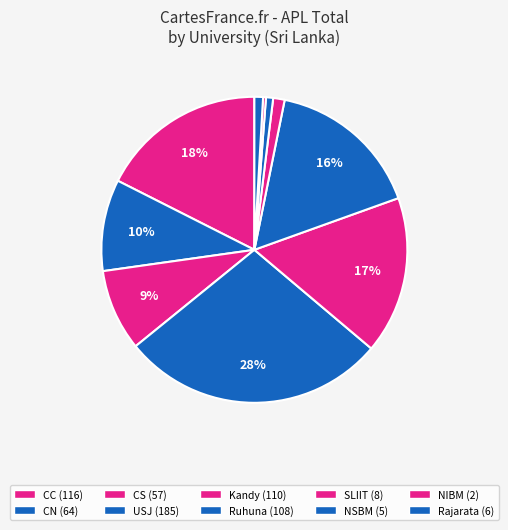

Which slice is the largest?

USJ